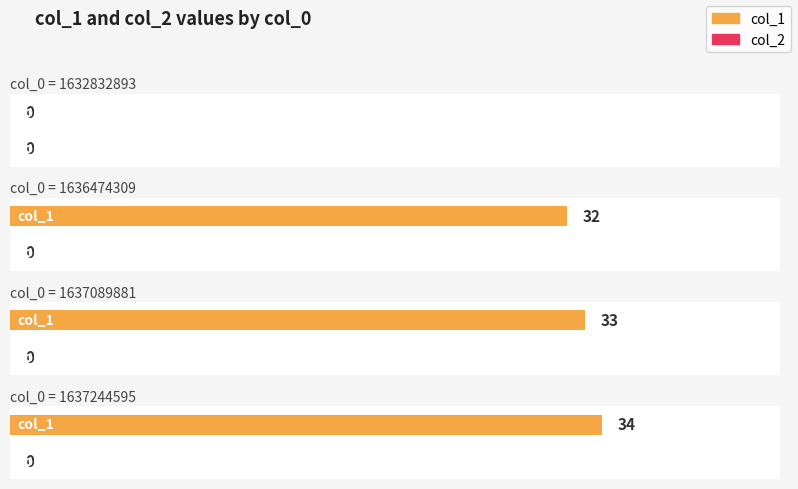

What are all the series names shown in the legend?

col_1, col_2